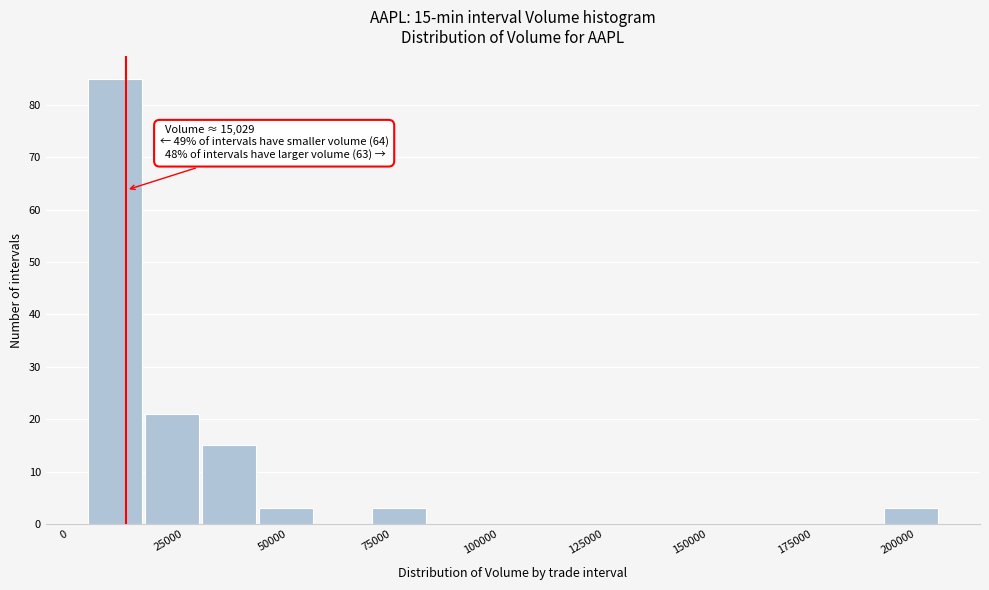

Around what value on the x-axis is the tallest bar? Give the approximate position of its centre, as read against the axis.

10000